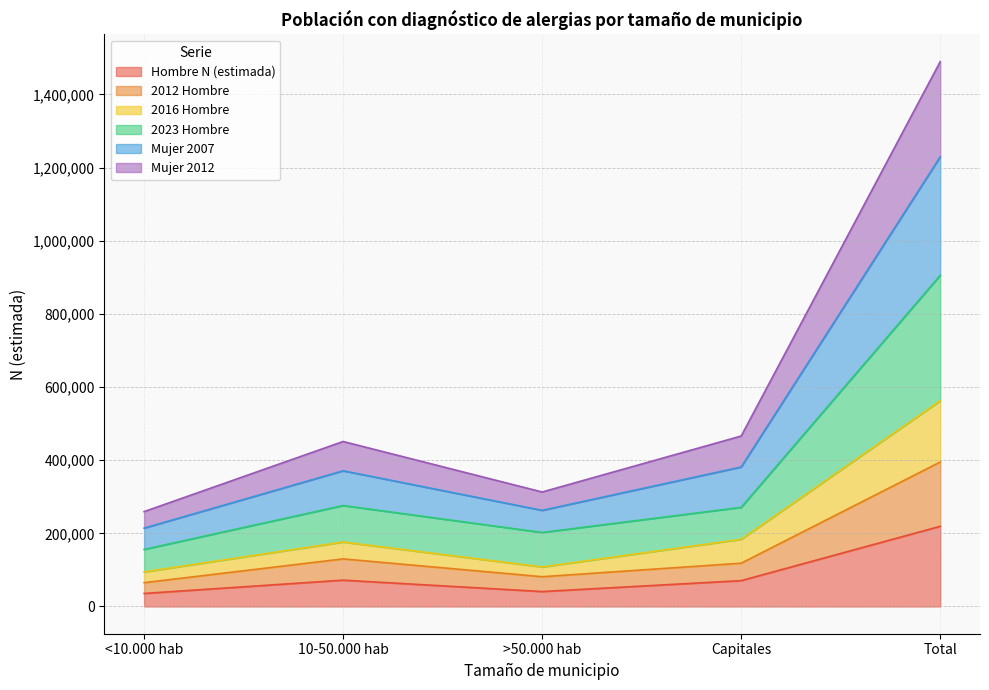

Is the value of Mujer 2007 at Total greater than the value of Hombre N (estimada) at >50.000 hab?

Yes